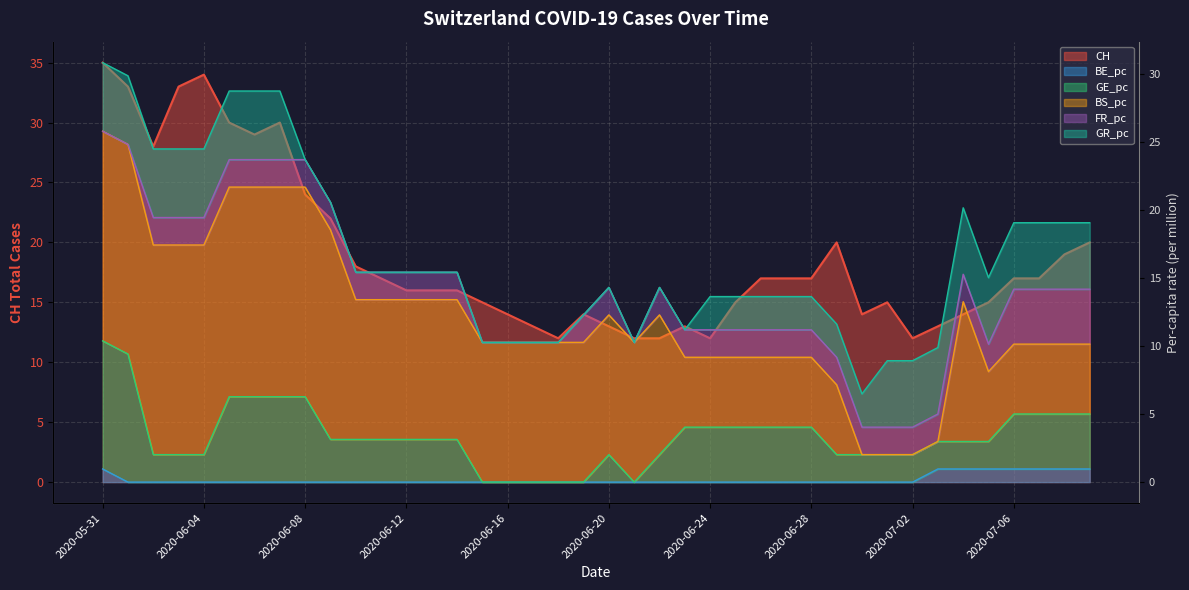

Where is the first local maximum for GE_pc?

2020-06-20